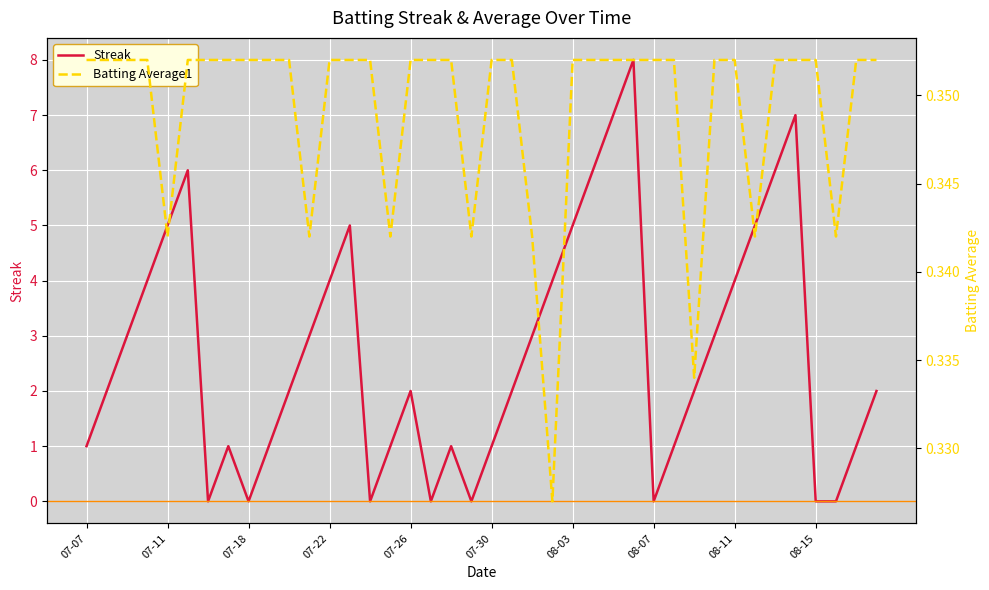

What is the difference between the second highest and second lowest values in the Streak series?

7